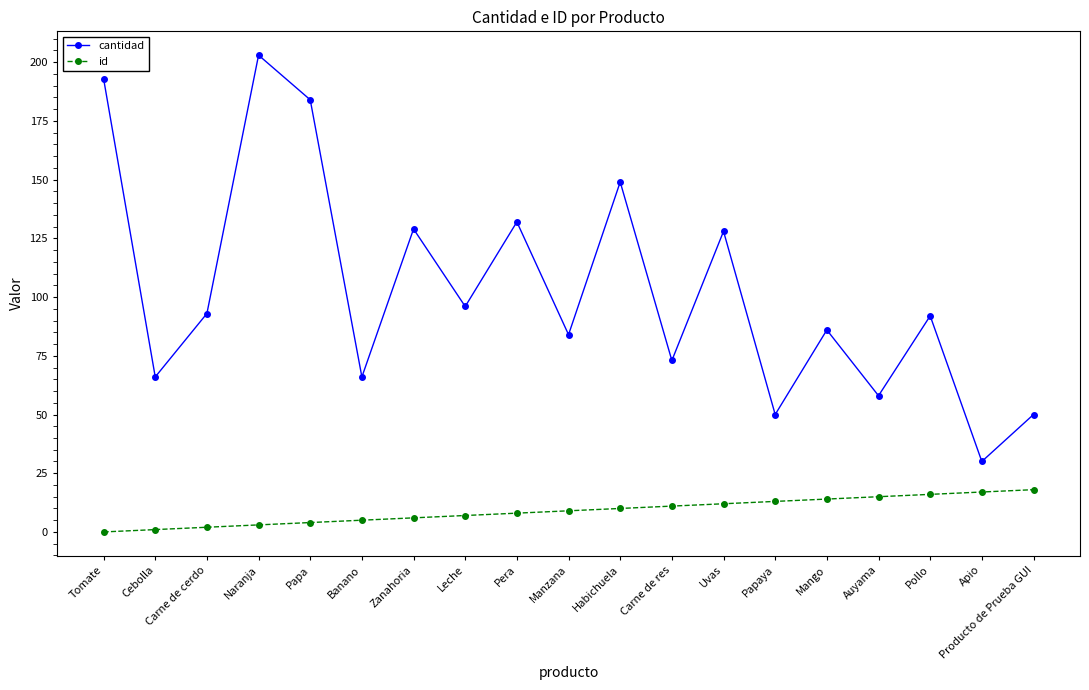

What is the highest value of the cantidad series?

203